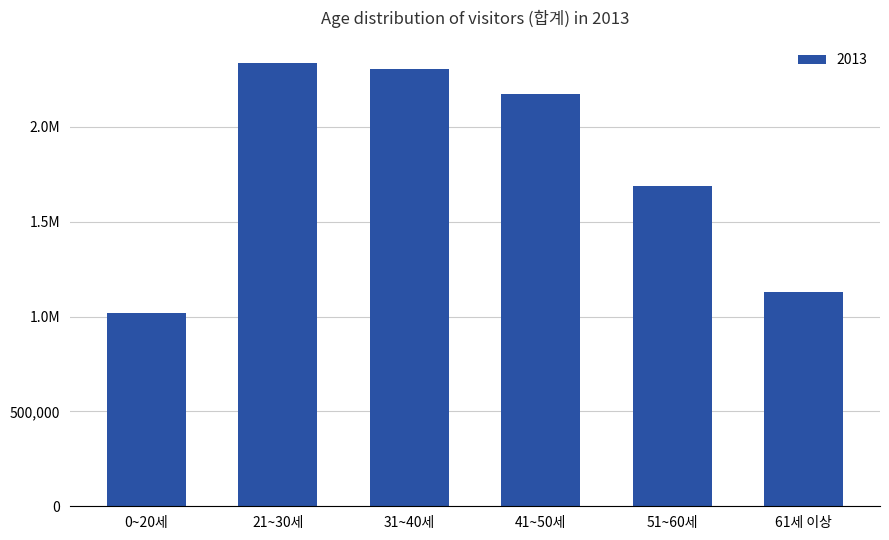

Which category has the highest value across all series?

21~30세